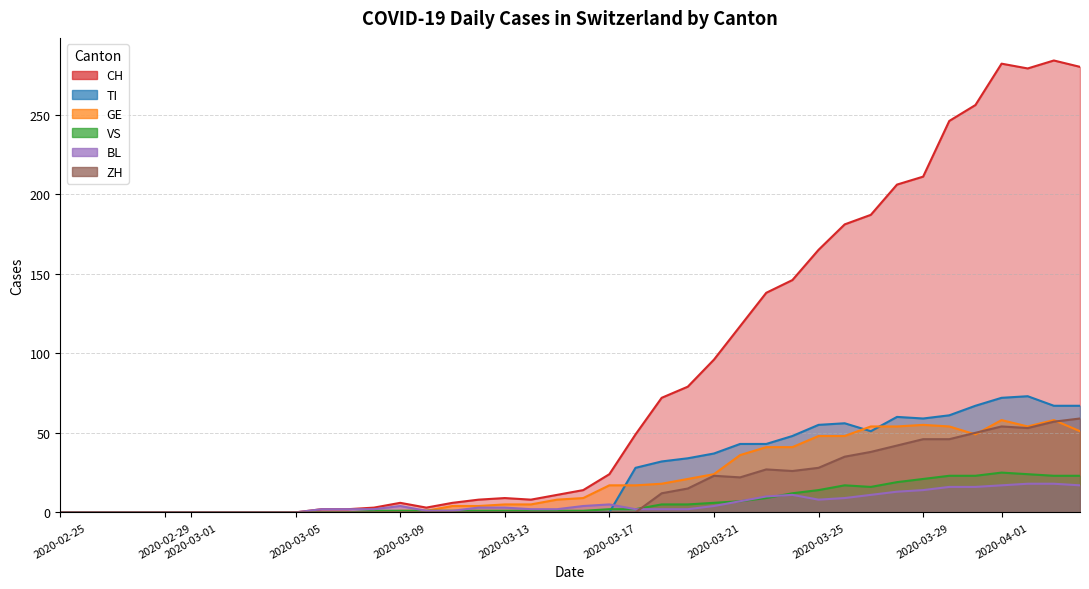

How many distinct data groups are displayed?

6